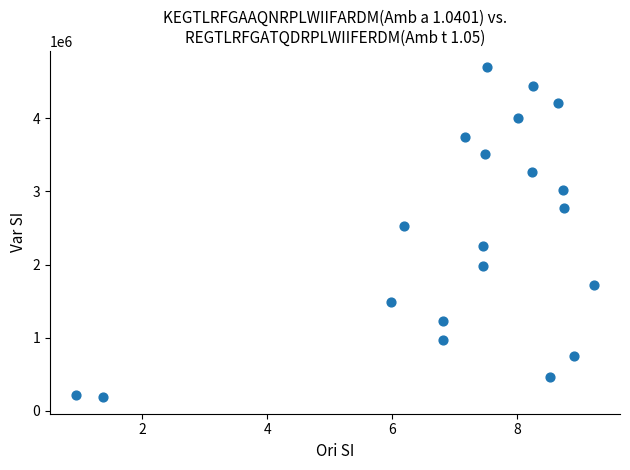

What Y value in the scatter plot is closest to 2440305?

2529844